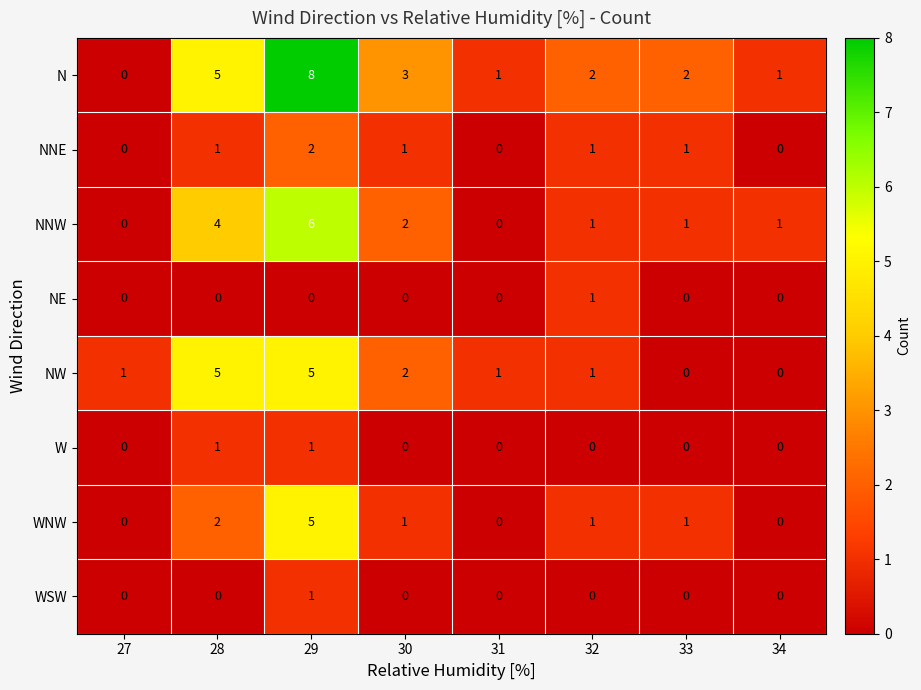

What is the difference between the highest and lowest values at 31?

1